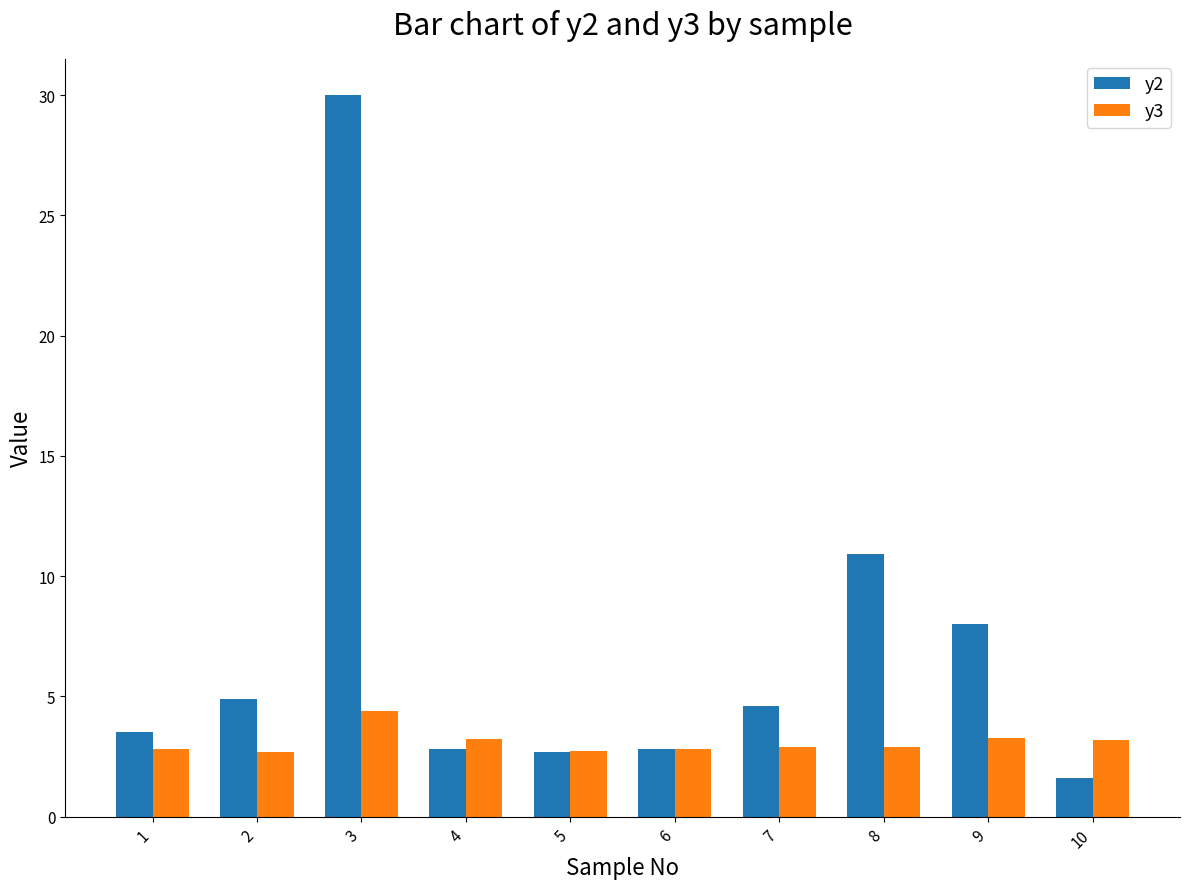

How many data points in y2 are above 4?

5